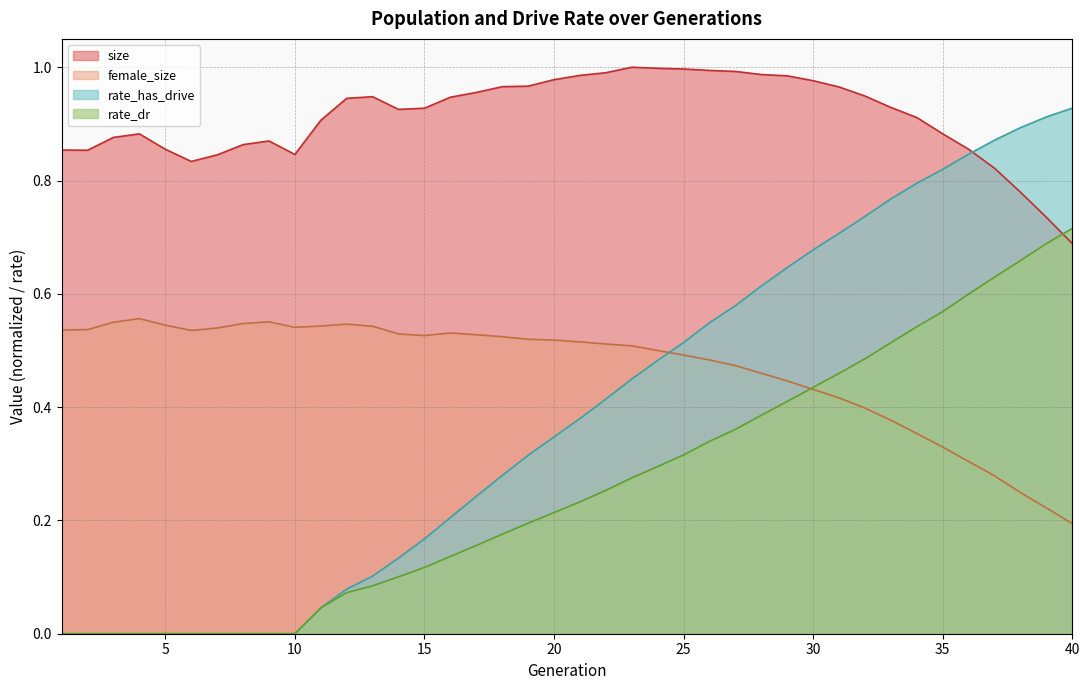

Is it true that size equals 0.5 at 28?

False